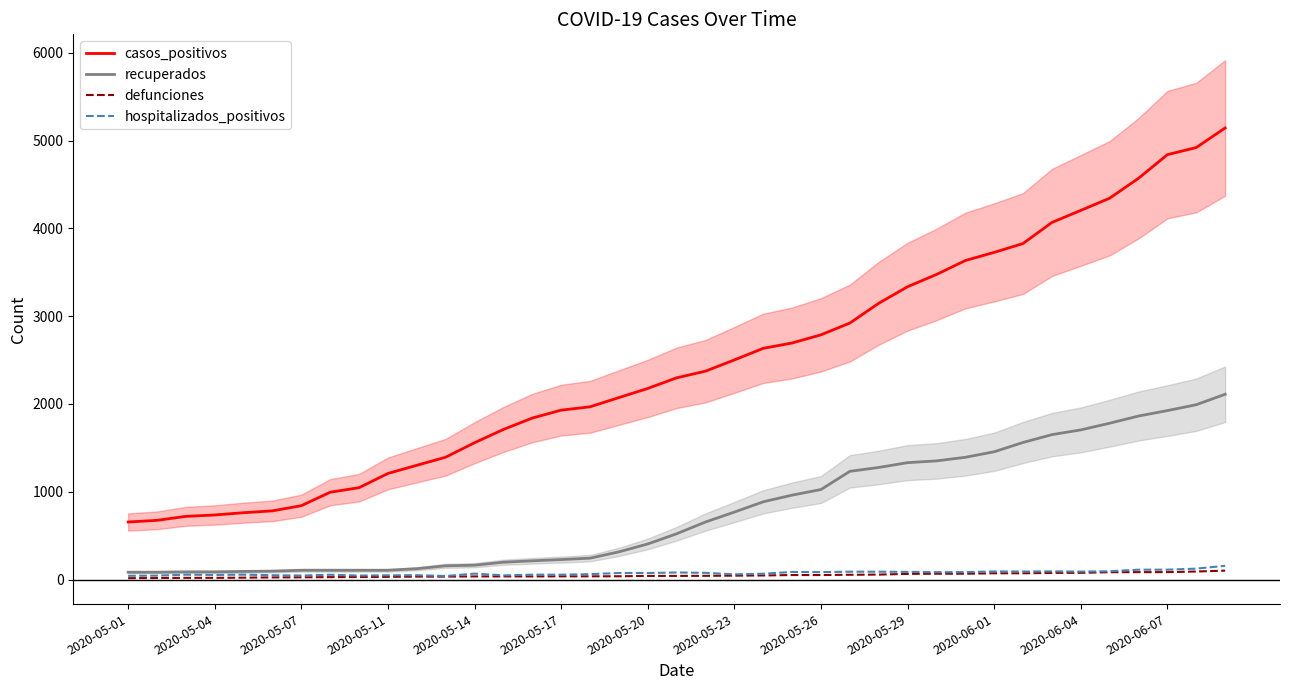

True or false: defunciones has a value of 91 at 37.

True